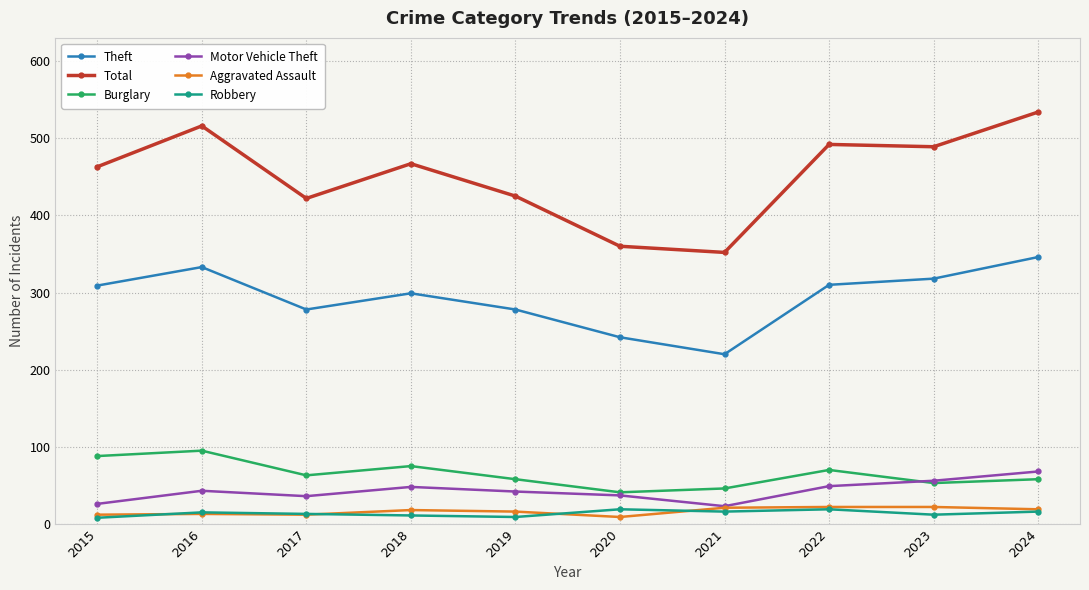

True or false: Theft has a value of 346 at 2024.

True